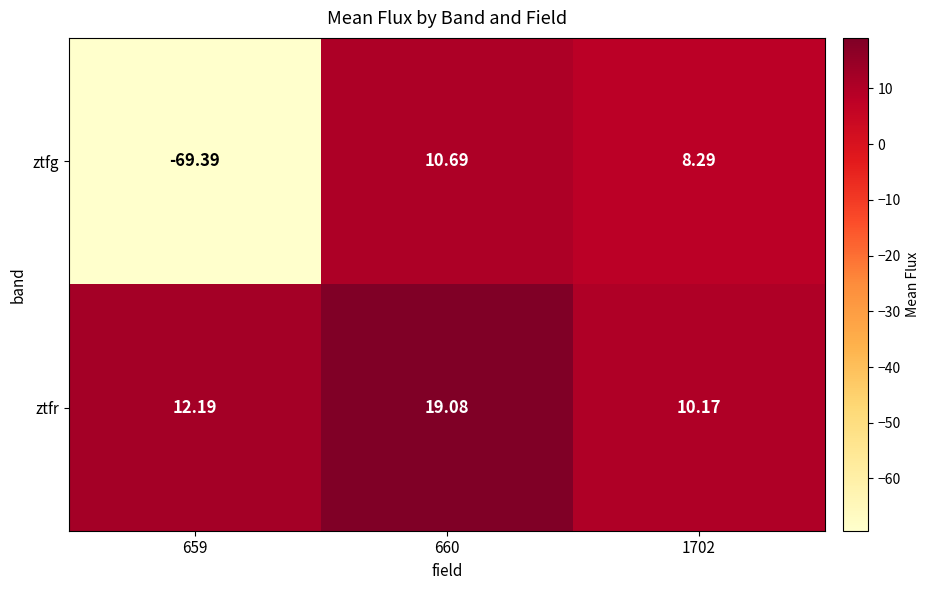

How many distinct data groups are displayed?

2